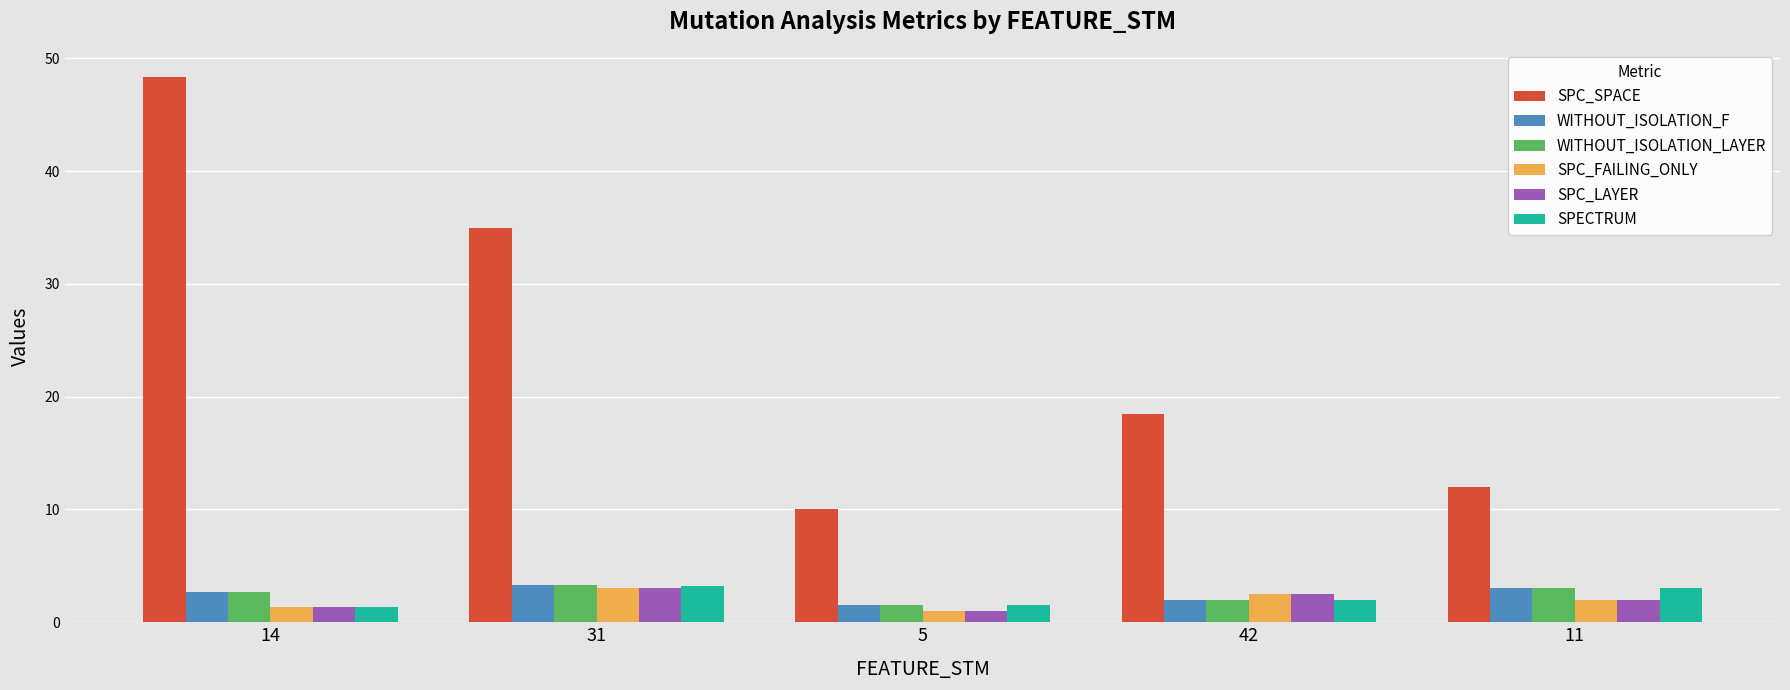

What is the sum of all SPC_FAILING_ONLY values?

9.9